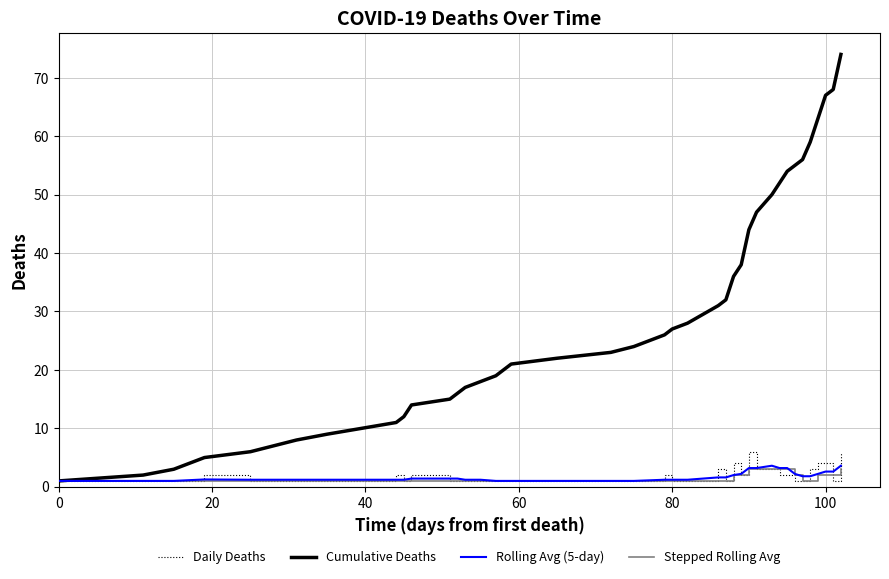

What is the maximum value for Stepped Rolling Avg?

3.0